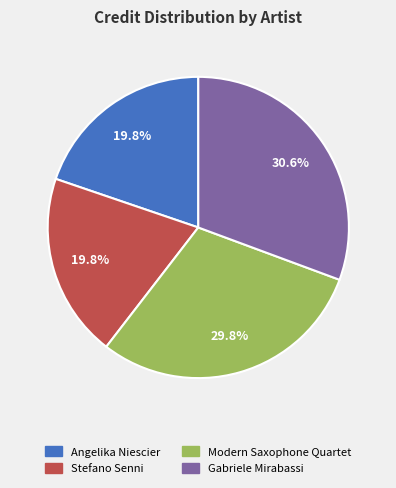

How many segments does this pie chart have?

4